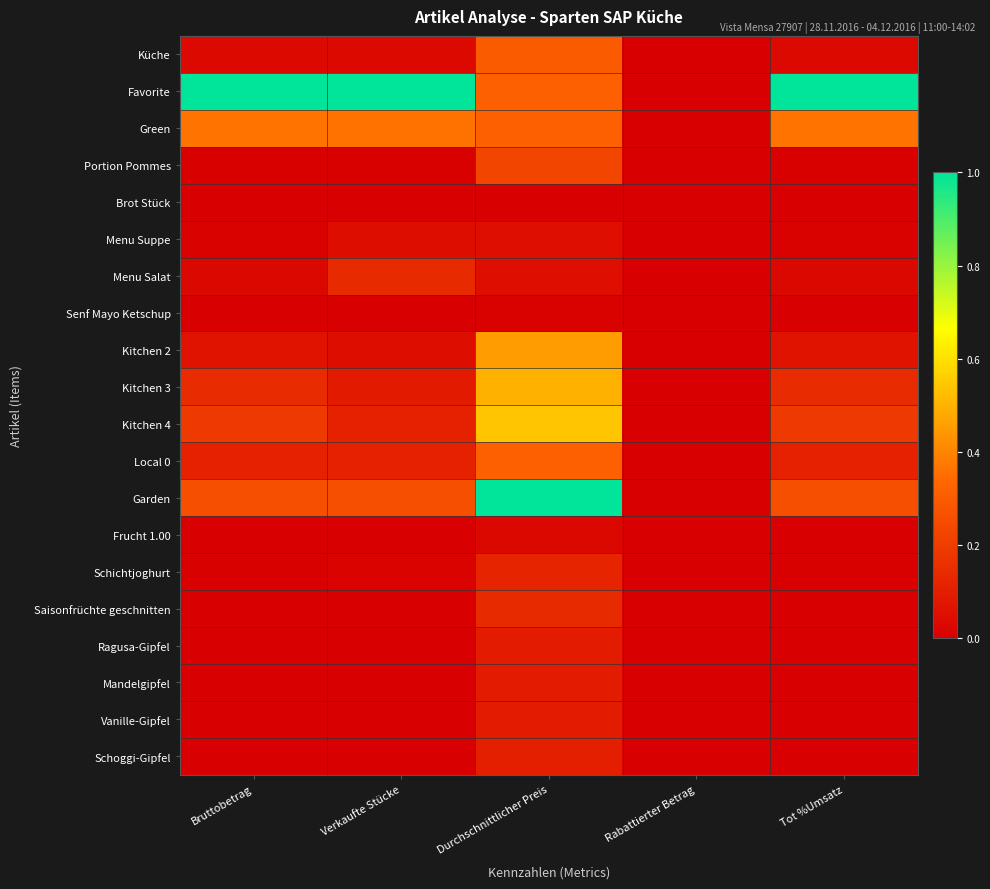

At which category does the chart reach its peak across all series?

Bruttobetrag